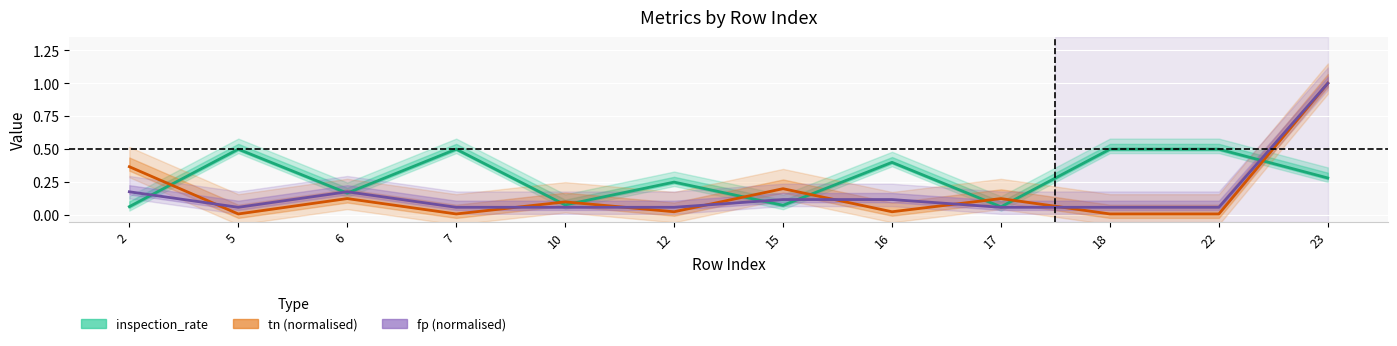

Rank the categories by inspection_rate value from lowest to highest.

17, 2, 15, 10, 6, 12, 23, 16, 5, 7, 18, 22